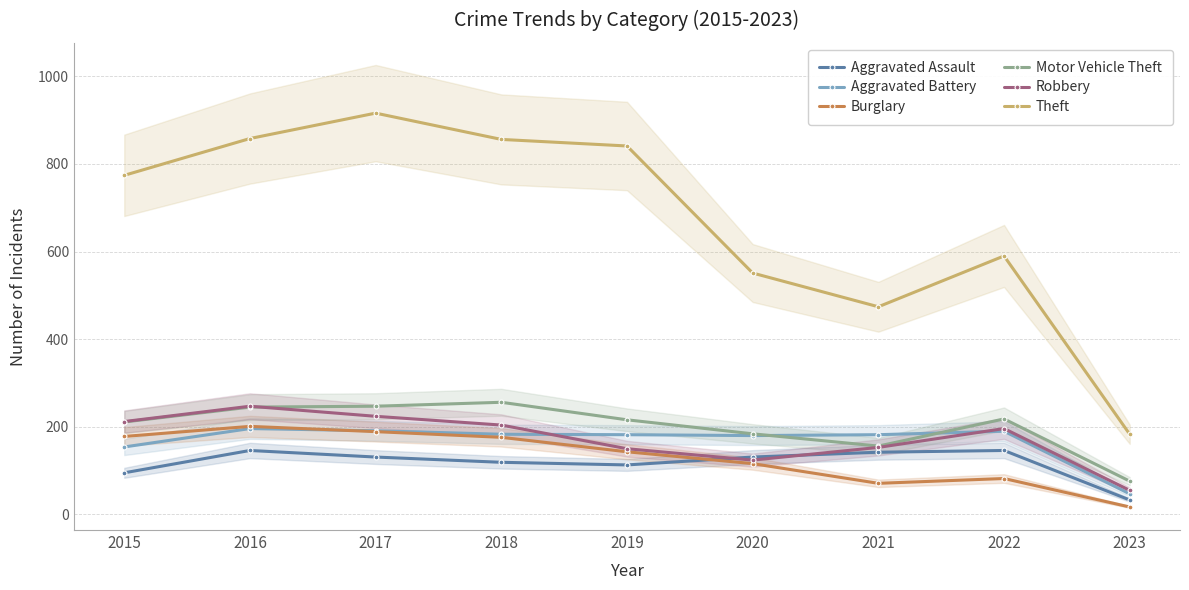

Rank the categories by Motor Vehicle Theft value from highest to lowest.

2018, 2017, 2016, 2022, 2019, 2015, 2020, 2021, 2023